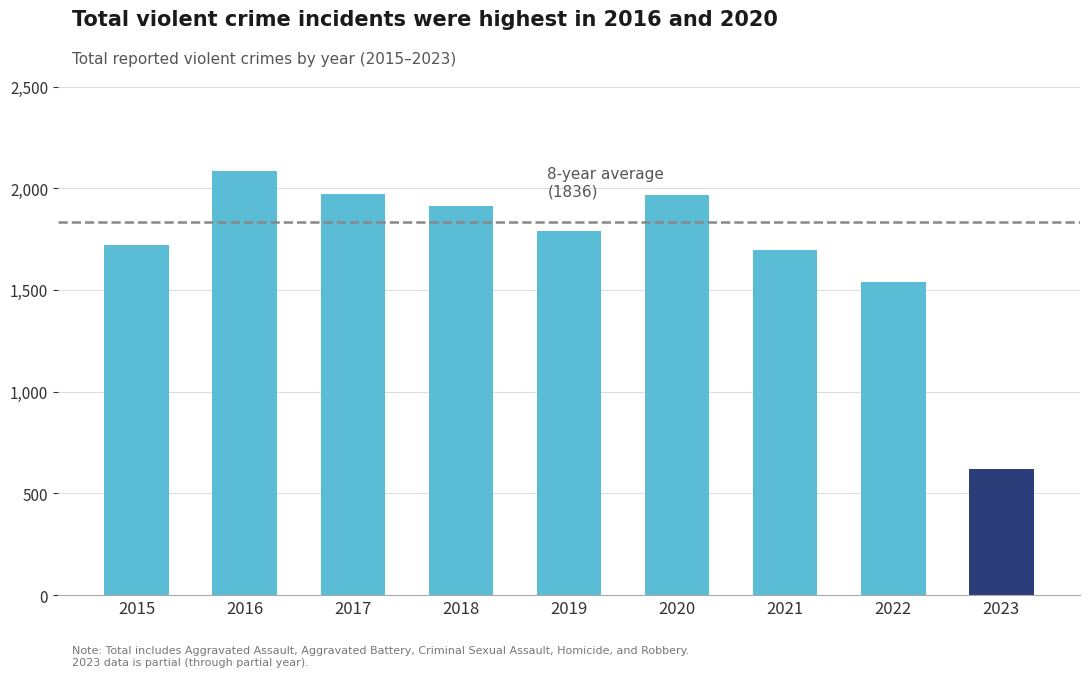

What is the average value?

1700